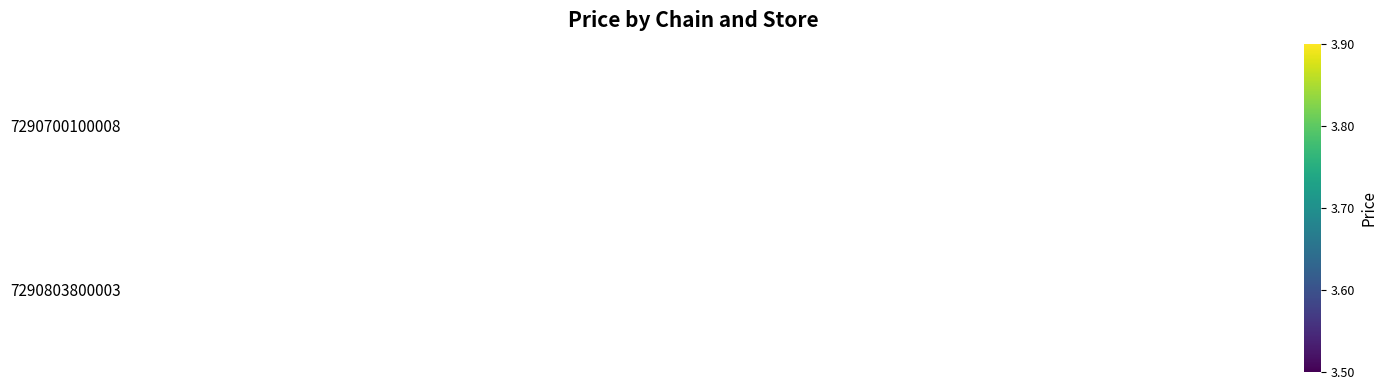

How many distinct data groups are displayed?

2